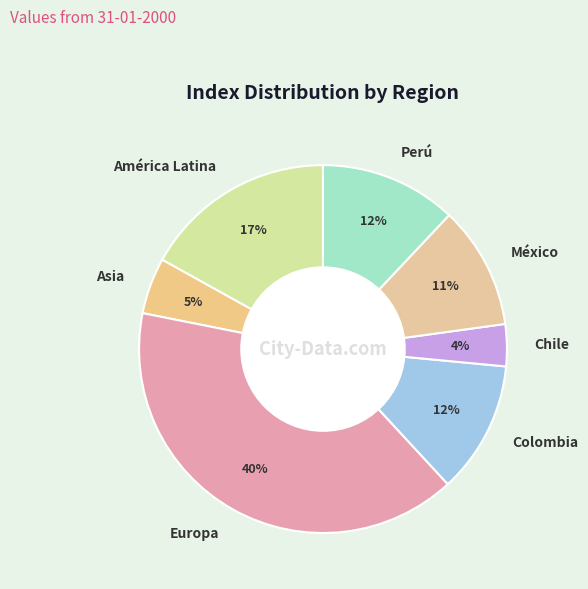

What is the largest slice in the pie chart?

Europa